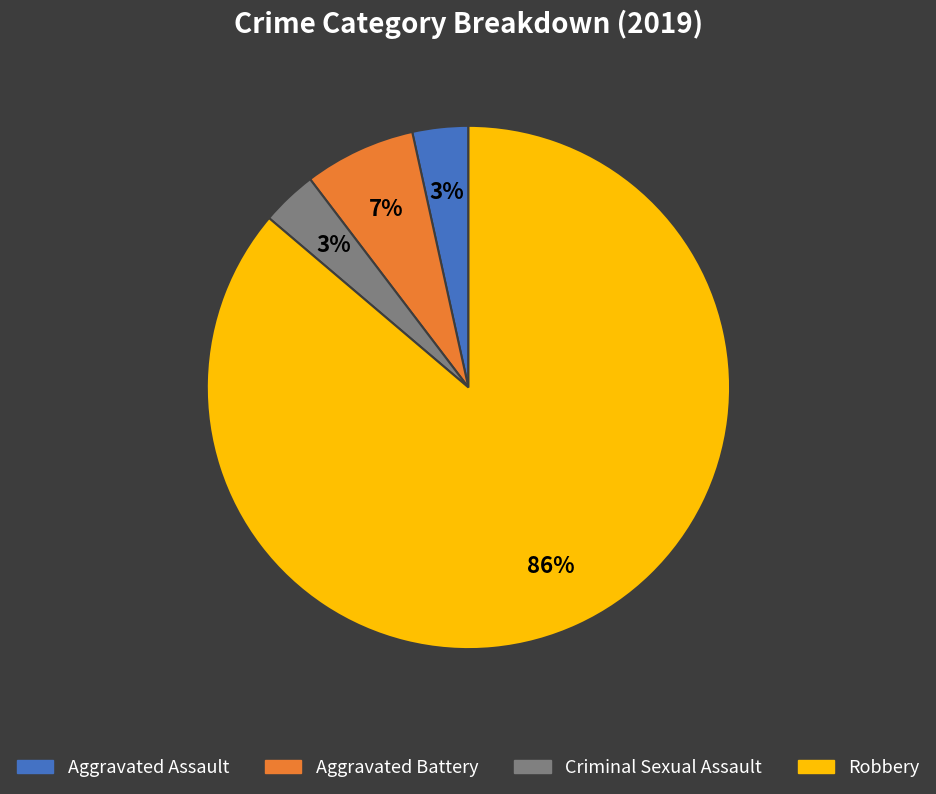

Which slice is the largest?

Robbery